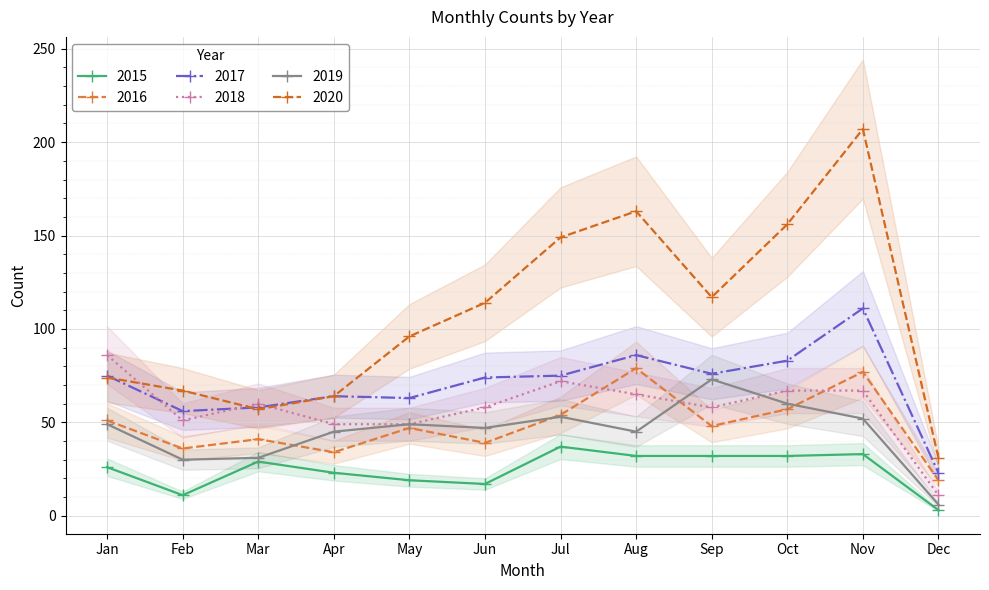

Which series has the largest total across all categories?

2020